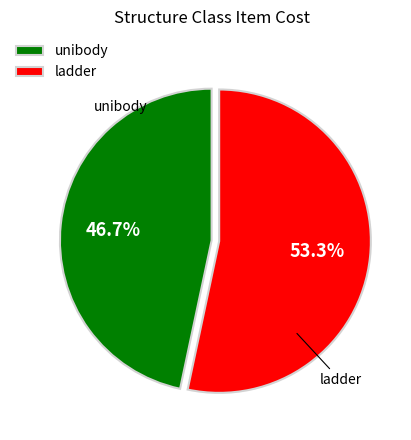

What percentage is the unibody slice, to the nearest percent?

47%